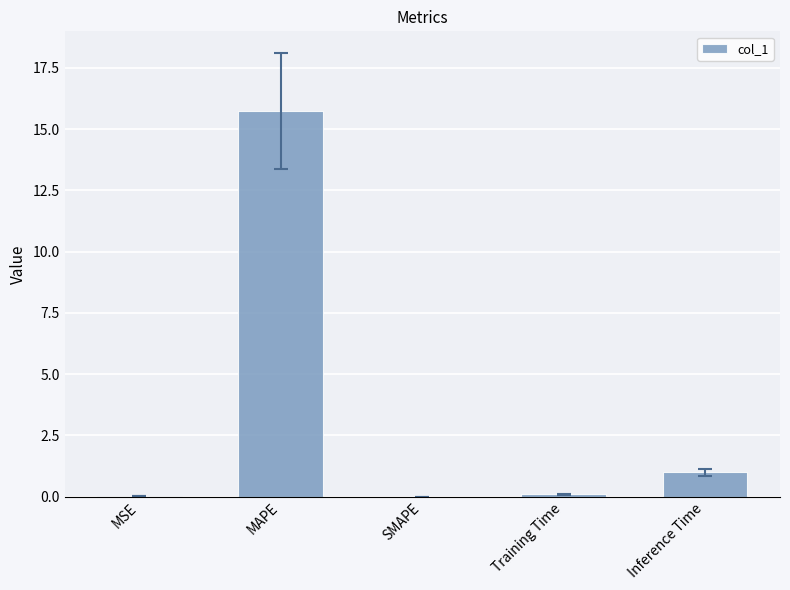

Where is the data nearest to the value 7?

Inference Time